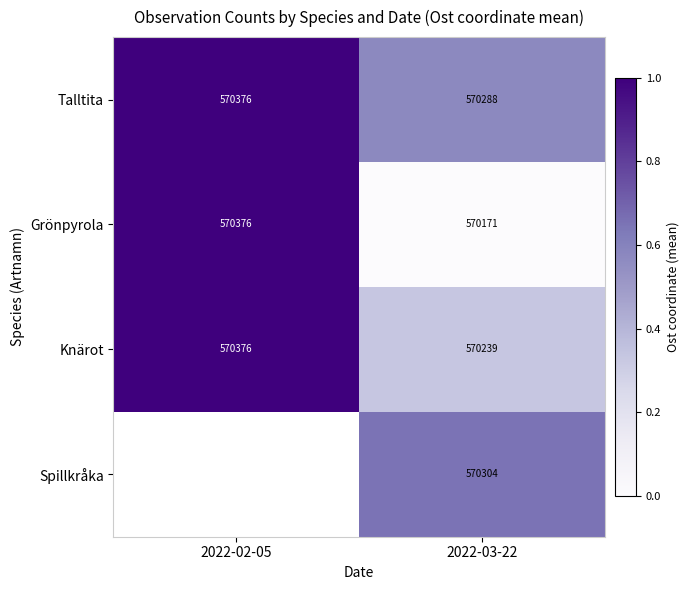

Where is Grönpyrola nearest to the value 570273?

2022-03-22